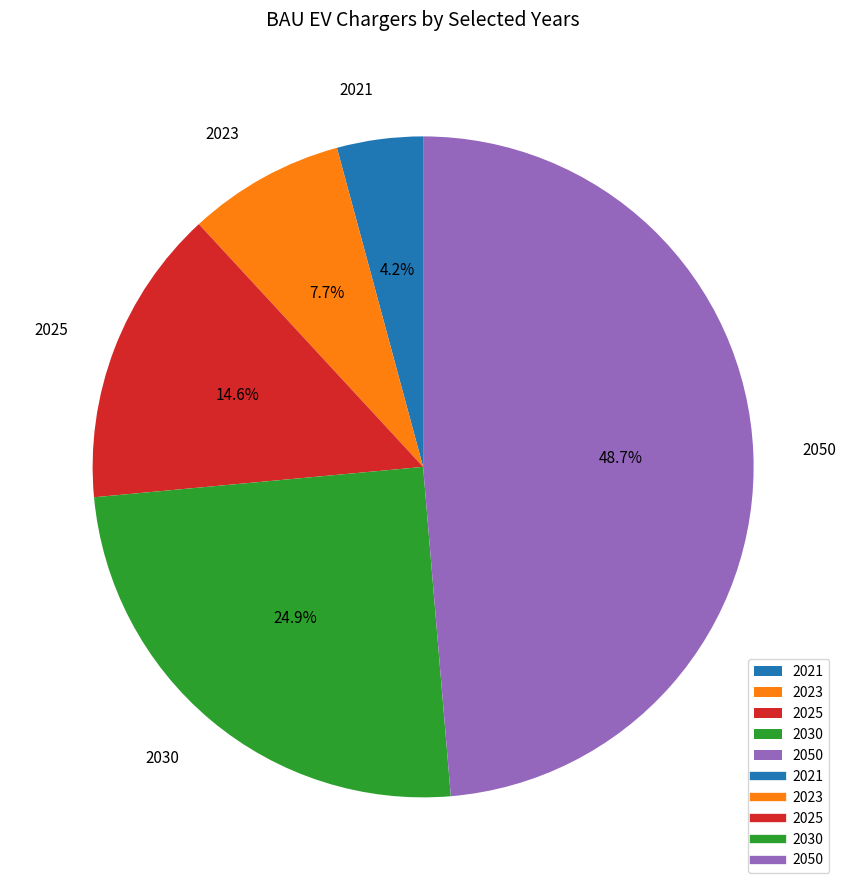

To the nearest percent, what is the difference between the 2030 and 2023 slice percentages?

17%